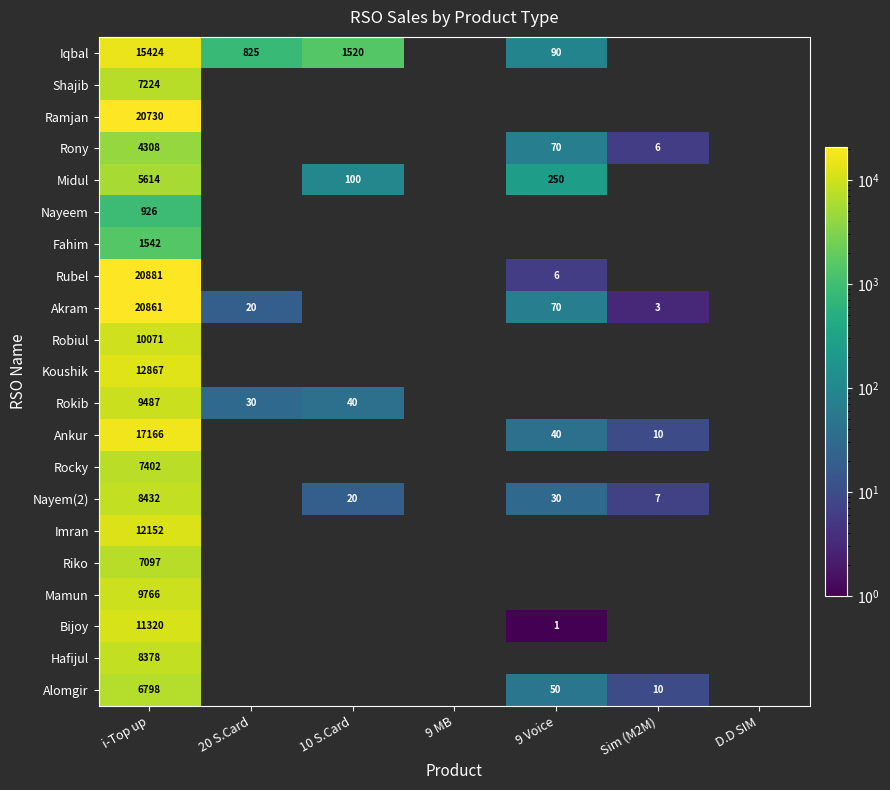

The value of Ankur at Sim (M2M) is 2. True or false?

False